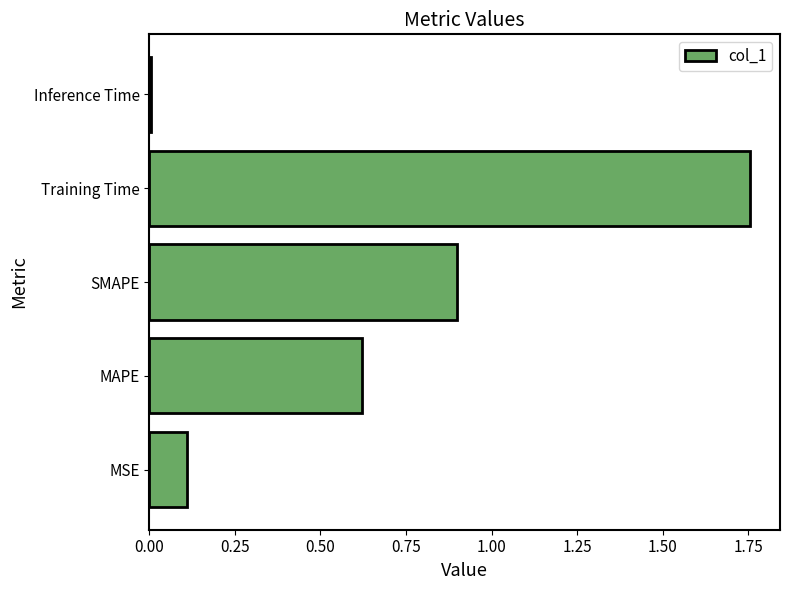

How many data points does each series have?

5